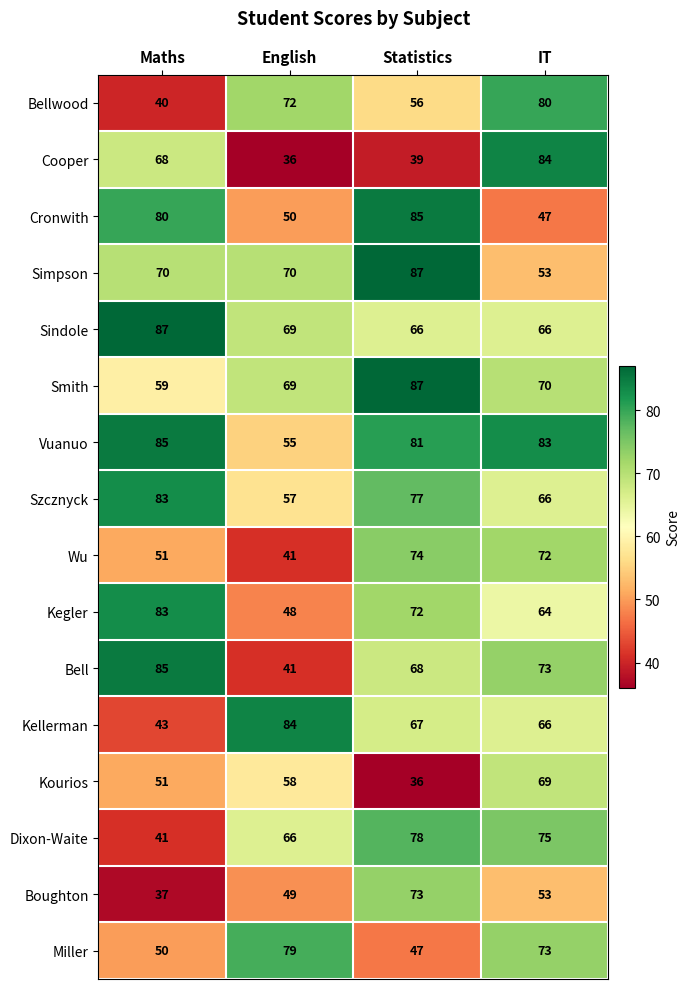

At which label is Dixon-Waite closest to 59?

English